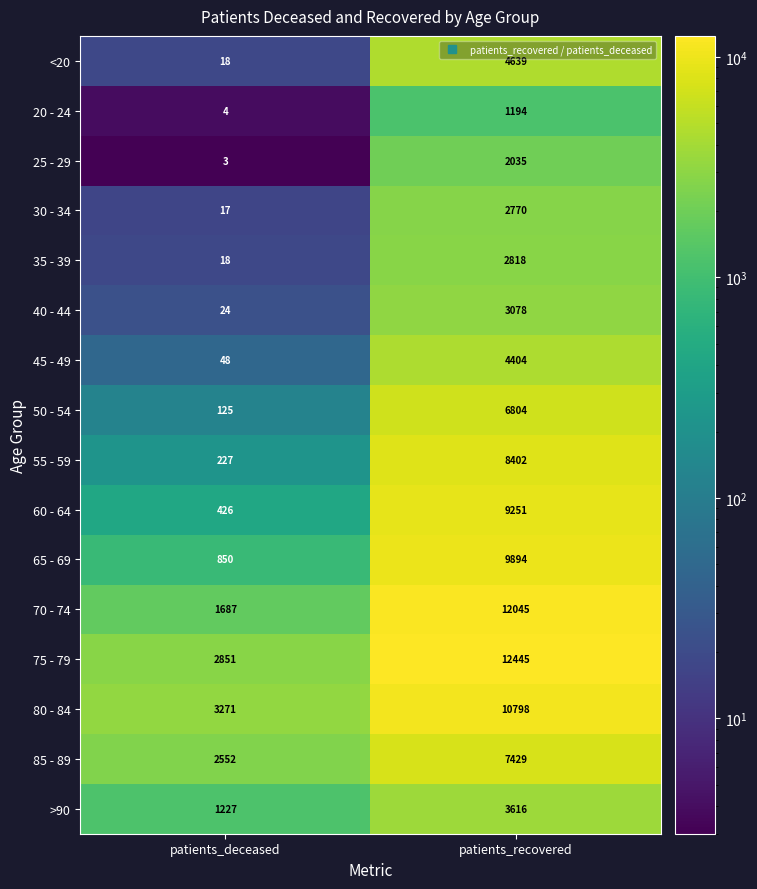

Rank the series at patients_recovered from lowest to highest value.

20 - 24, 25 - 29, 30 - 34, 35 - 39, 40 - 44, >90, 45 - 49, <20, 50 - 54, 85 - 89, 55 - 59, 60 - 64, 65 - 69, 80 - 84, 70 - 74, 75 - 79